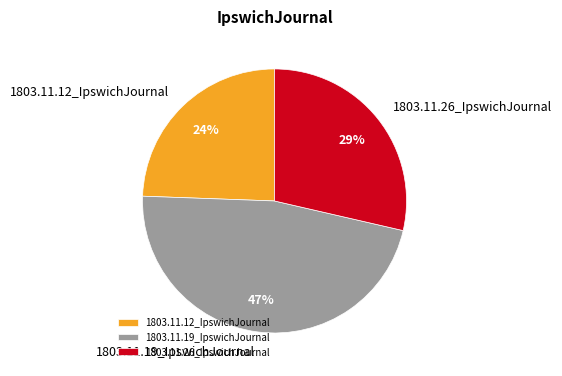

The 1803.11.19_IpswichJournal slice represents 54% of the pie. True or false?

False